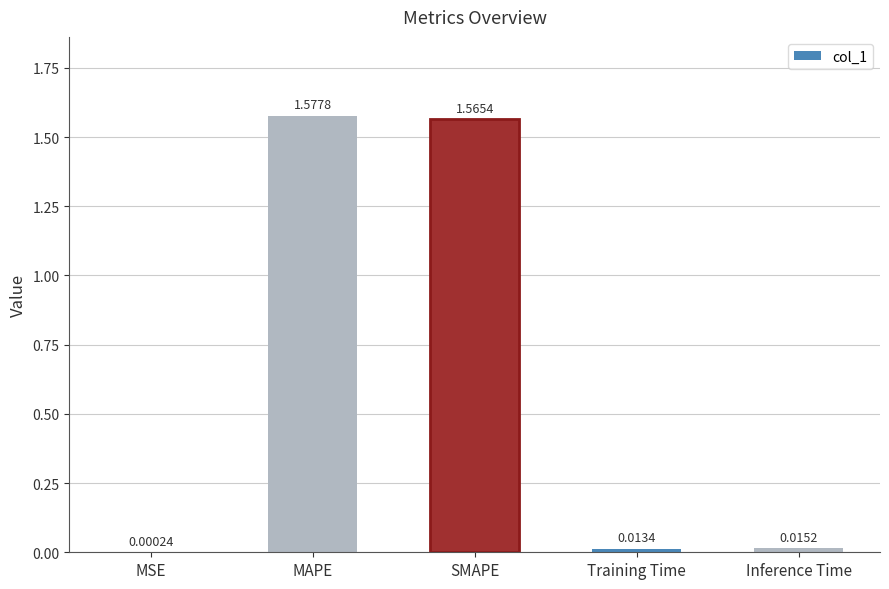

Where is the data nearest to the value 0?

MSE